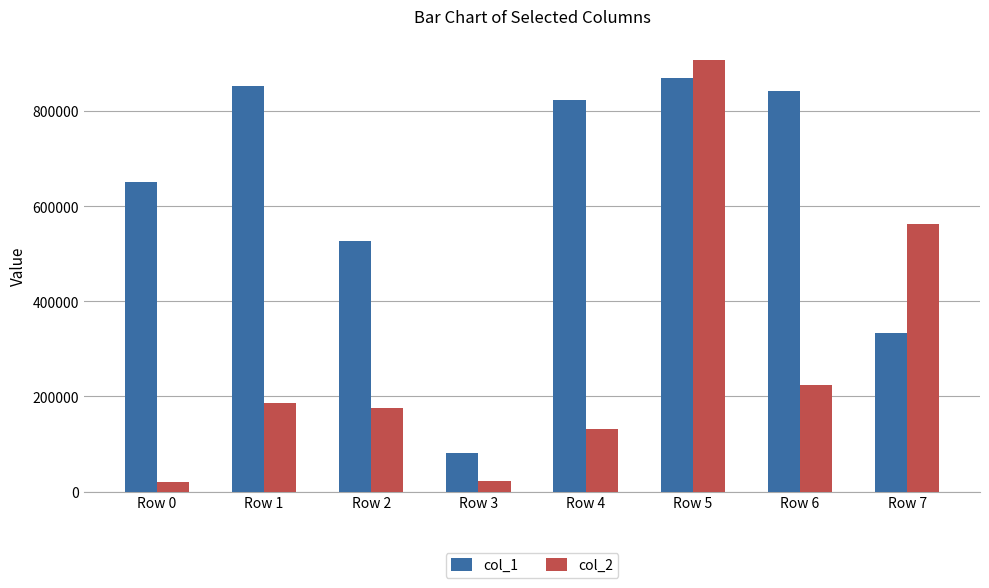

What is the minimum value shown in the chart?

20164